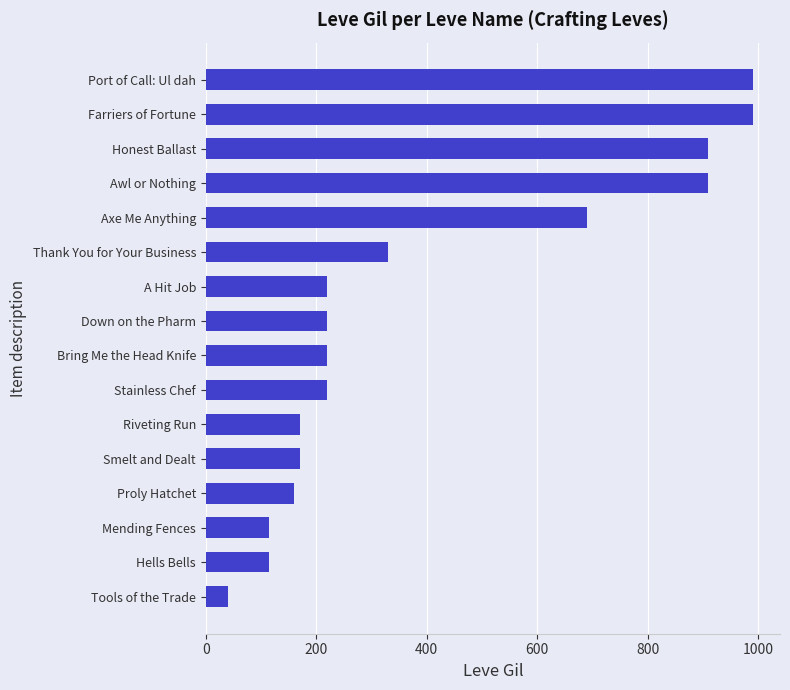

What is the change in value from Mending Fences to Smelt and Dealt?

+55